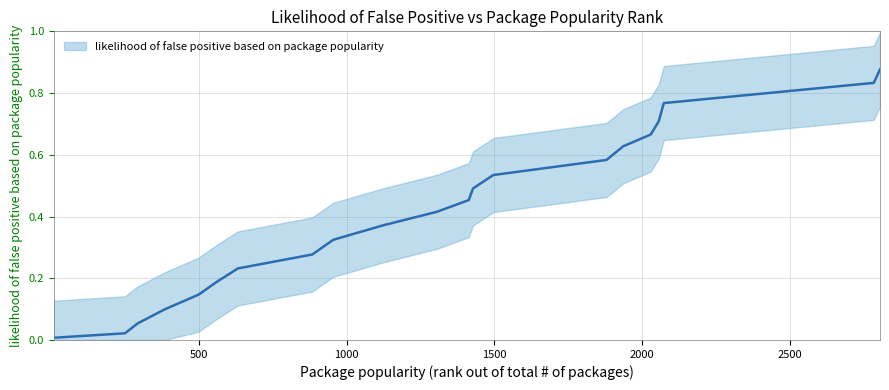

Between 250 and 293, which is larger?

293